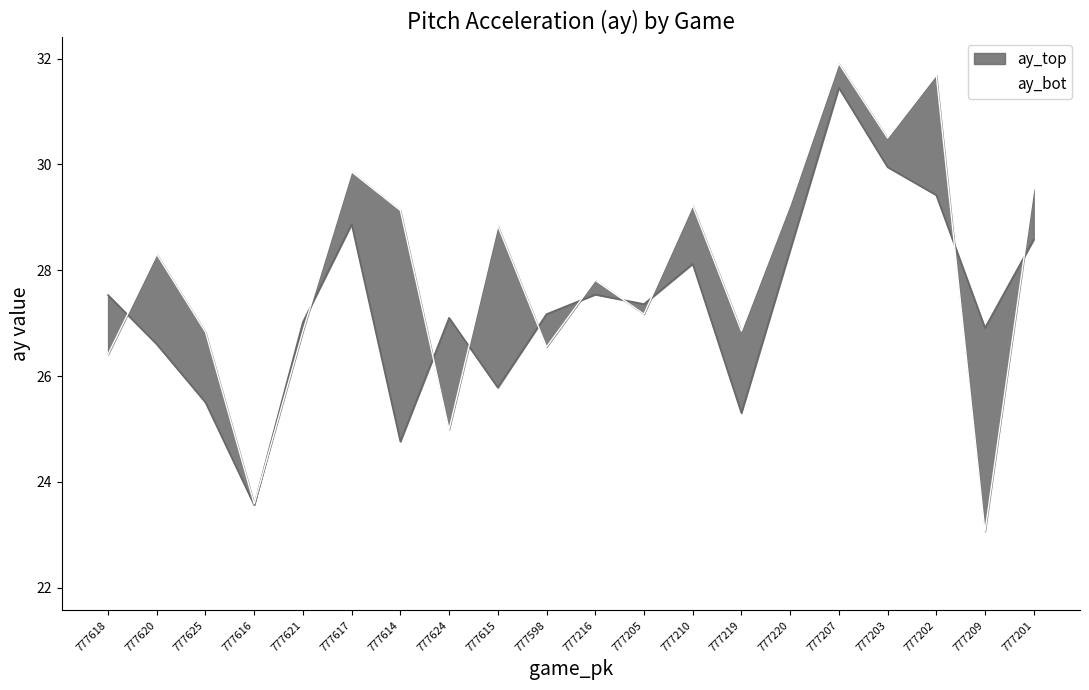

How many values in the ay_top series exceed 27?

13